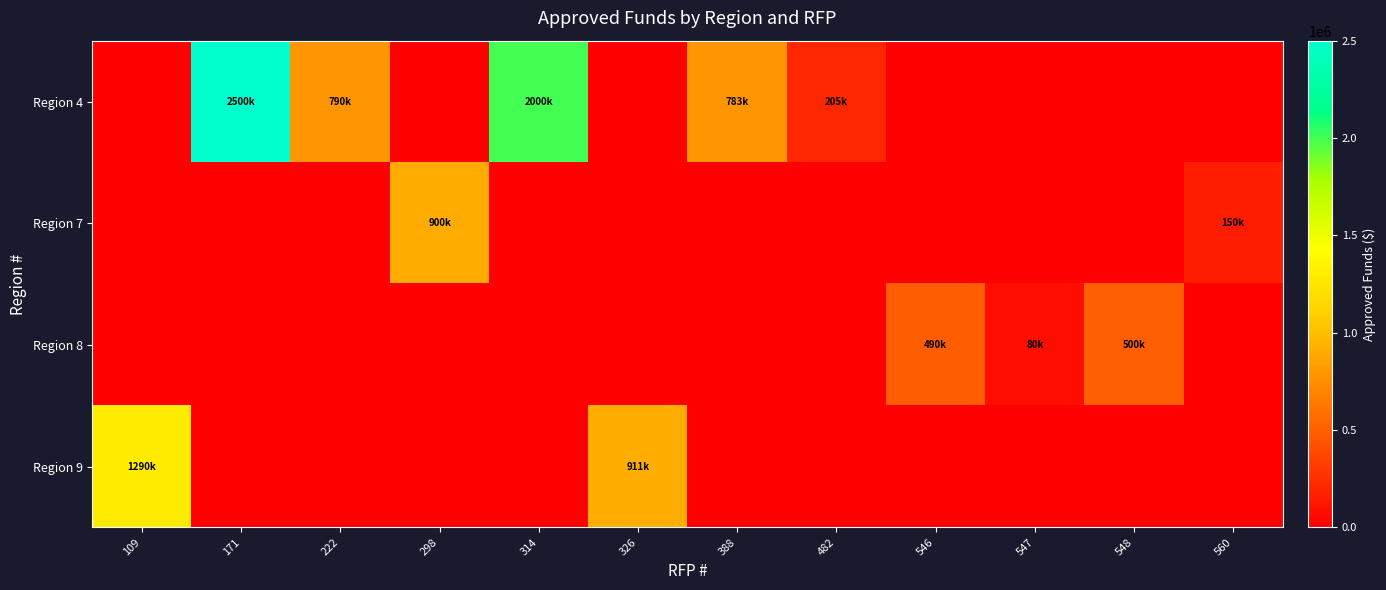

At which category is the sum across all series the highest?

171